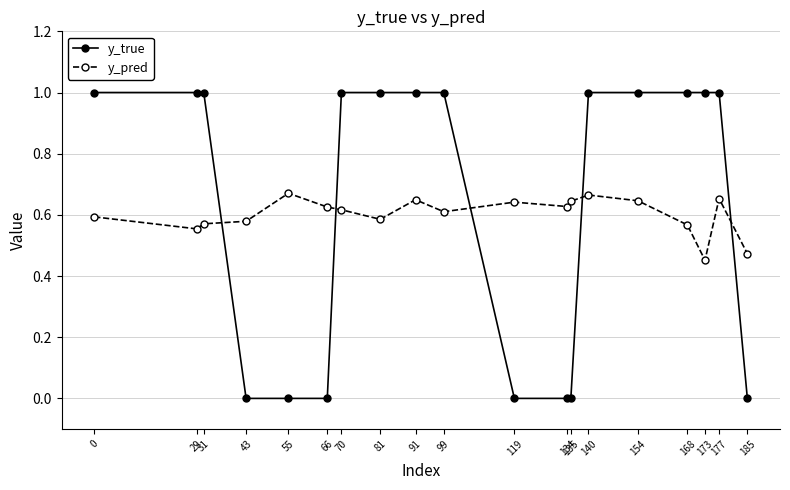

How many distinct data groups are displayed?

2